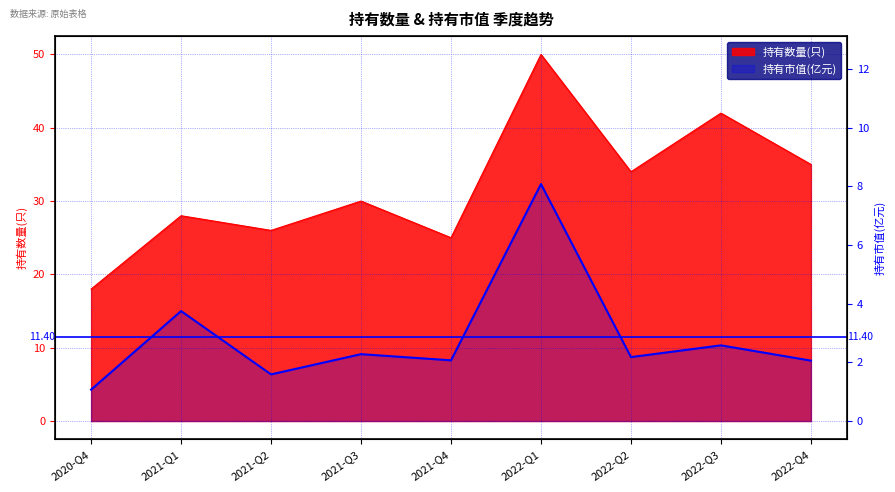

List the series in order of their overall mean, highest first.

持有数量(只), 持有市值(亿元)